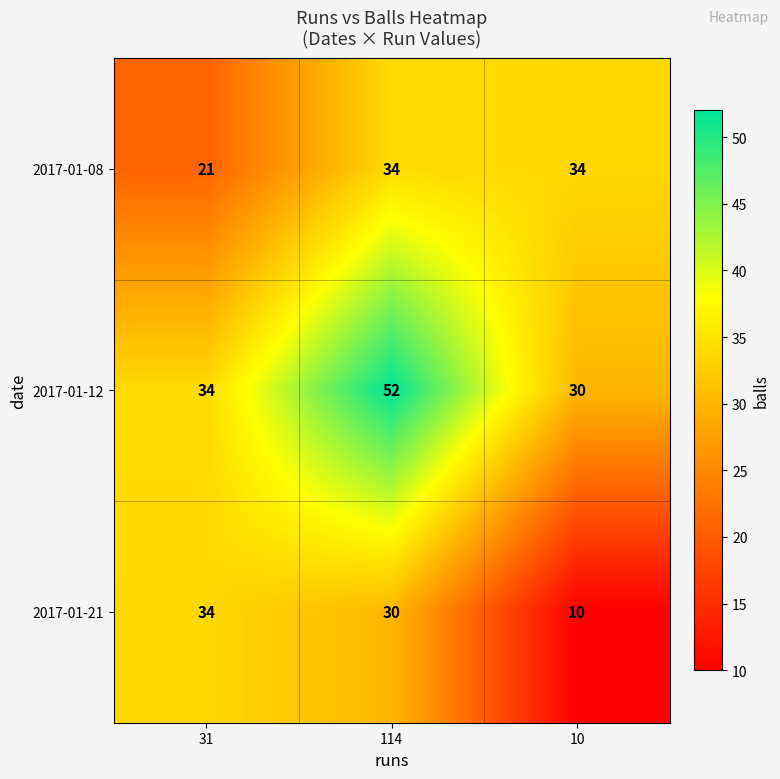

What is the spread (max minus min) of values at 31?

13